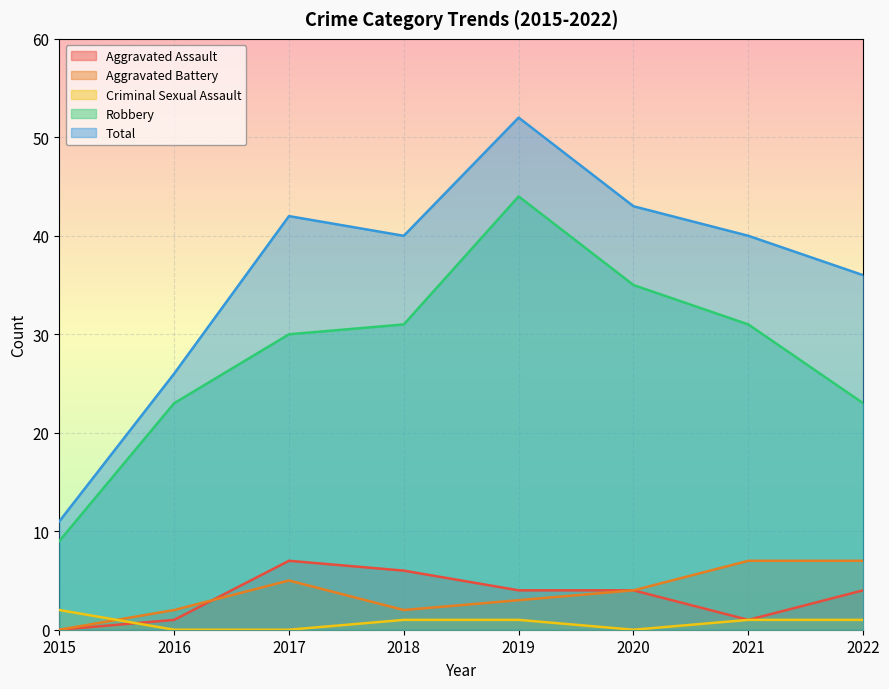

How many data points in Aggravated Battery are less than 4?

4